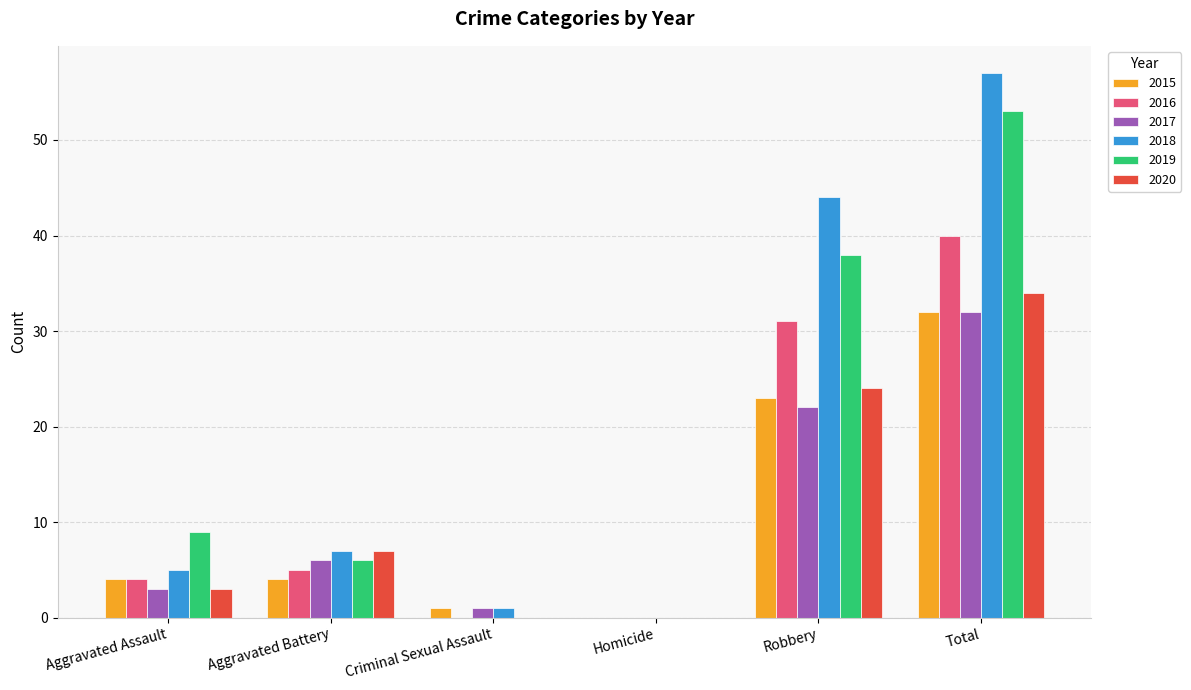

Which label corresponds to the largest value in the chart?

Total